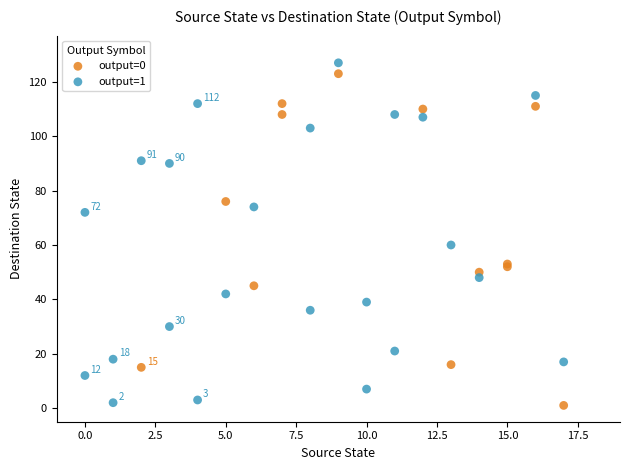

Which series contains the highest Y value?

output=1